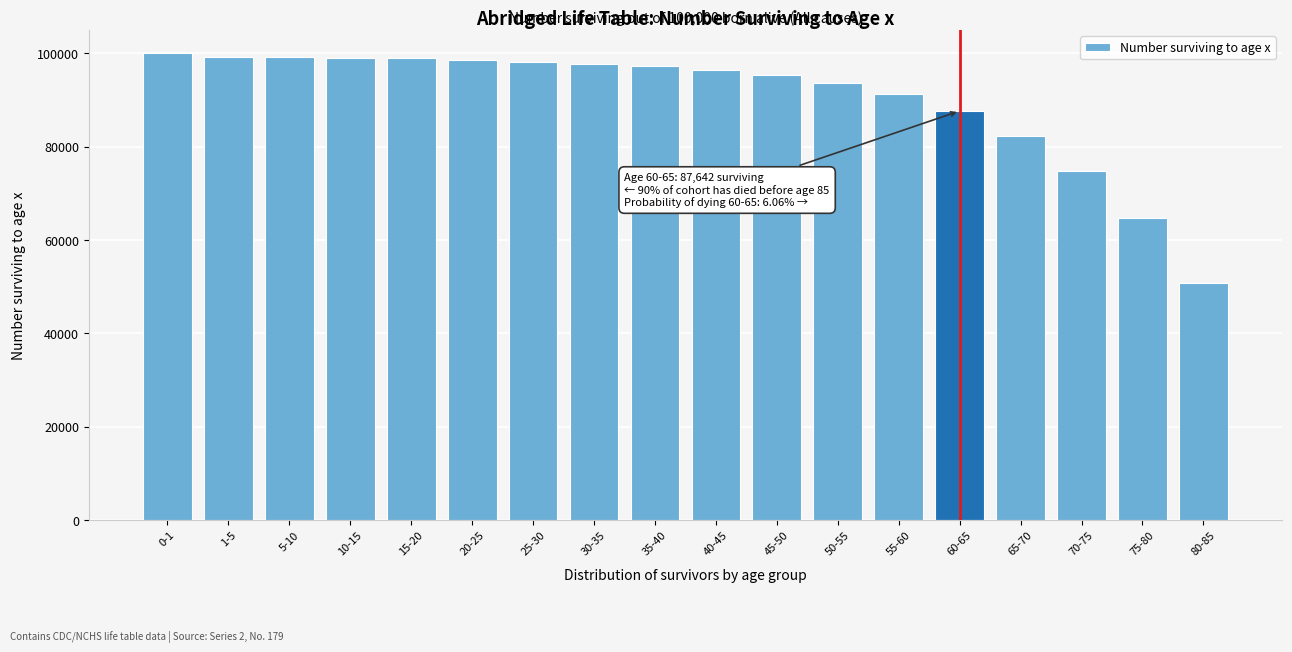

What is the difference between the values at 1-5 and 55-60?

8072.9